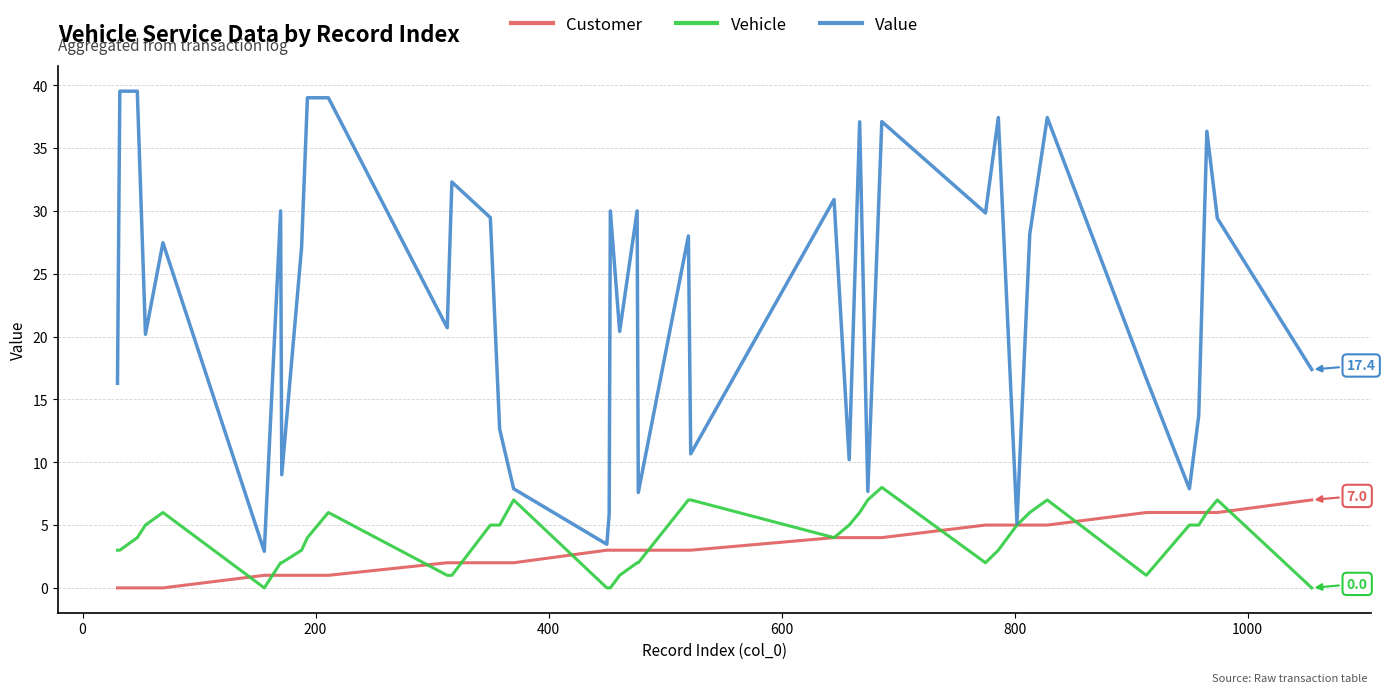

What is the maximum value for Customer?

7.0